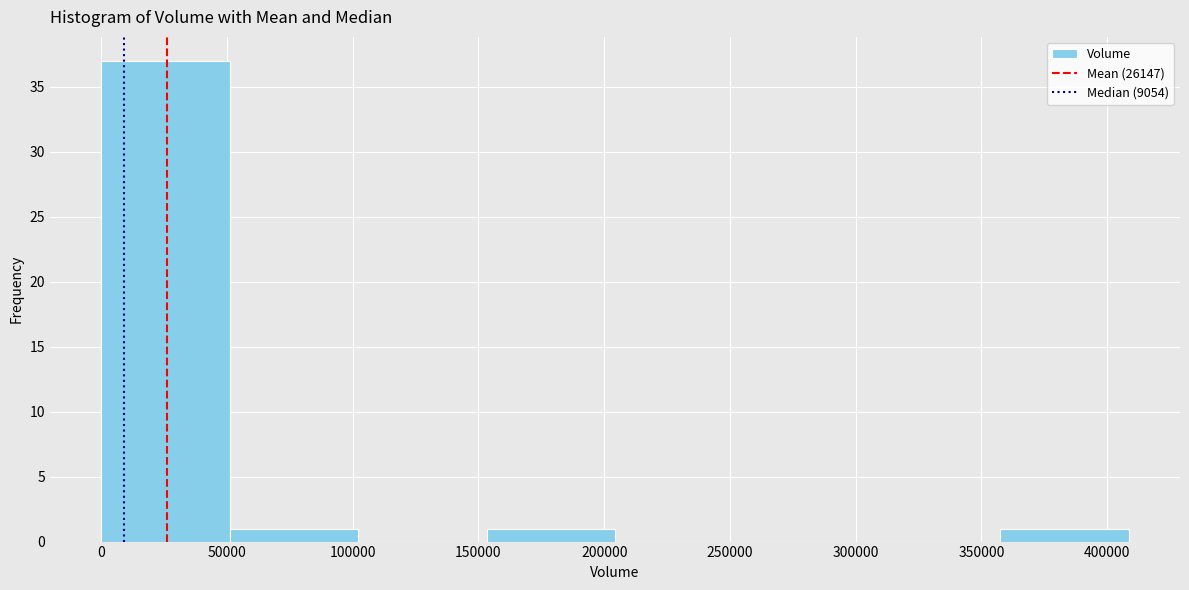

Reading left to right, transcribe this chart: for each bar, give the range it covers on the x-axis and its height. Neither the bar edges nor the heights are printed on the chart, so give them approximately, as read against the axes.

0 to 50000: 37
50000 to 100000: 1
100000 to 155000: 0
155000 to 205000: 1
205000 to 255000: 0
255000 to 305000: 0
305000 to 355000: 0
355000 to 410000: 1